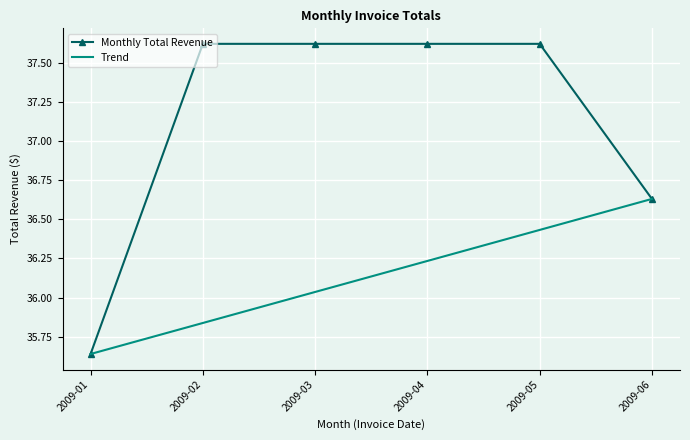

What are all the series names shown in the legend?

Monthly Total Revenue, Trend